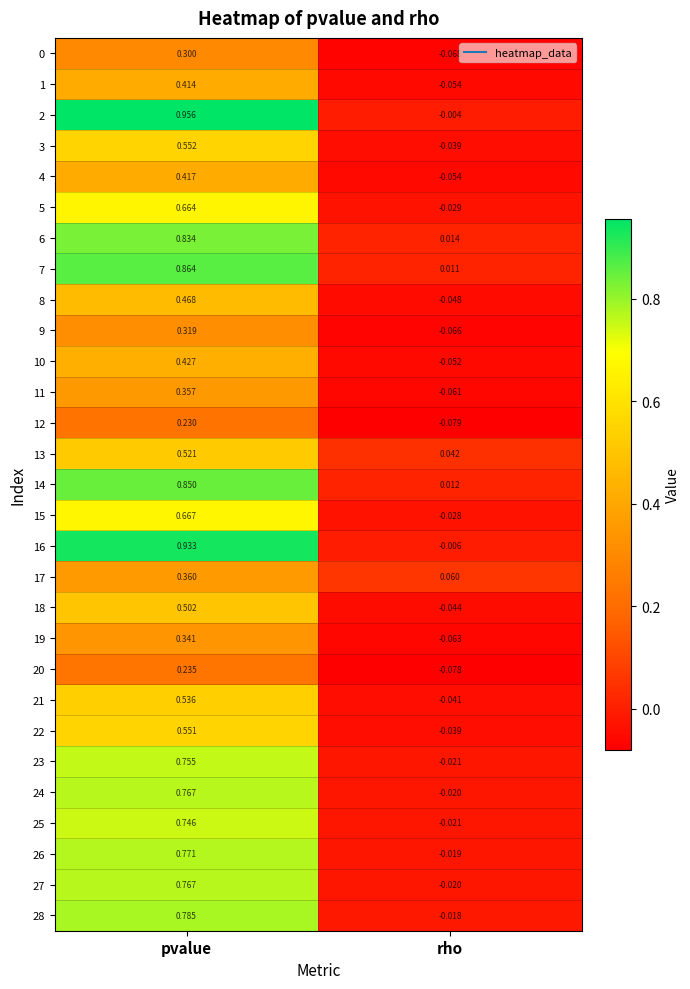

Rank the categories by 10 value from highest to lowest.

pvalue, rho